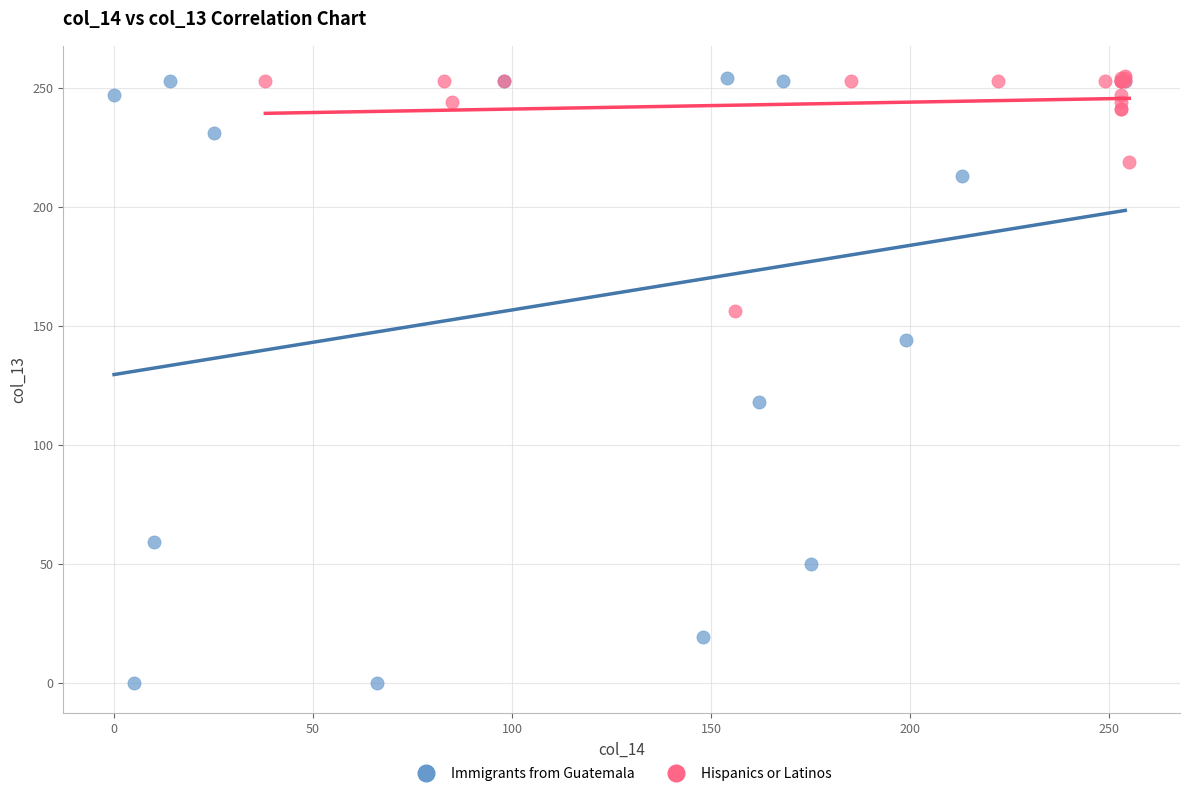

What are all the series names shown in the legend?

Immigrants from Guatemala, Hispanics or Latinos